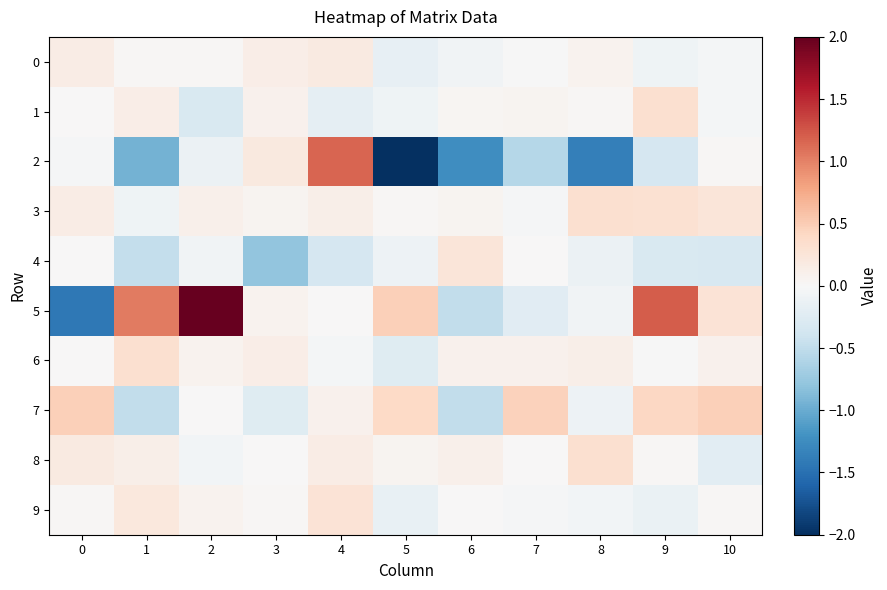

List the series in order of their peak value, highest first.

row_5, row_2, row_7, row_3, row_8, row_1, row_6, row_9, row_4, row_0